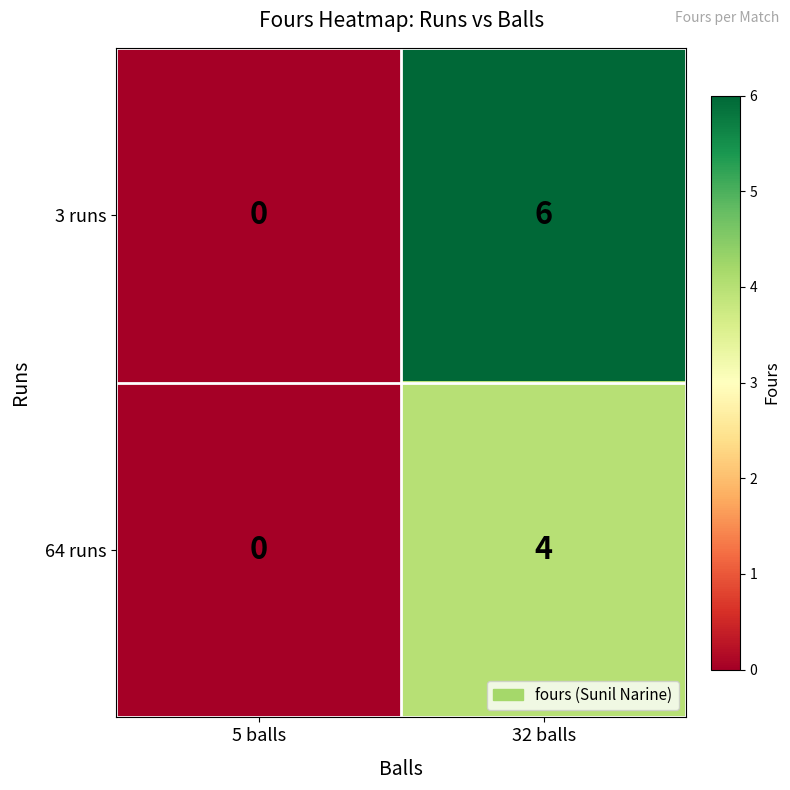

What is the difference between the 64 runs values at 32 balls and 5 balls?

4